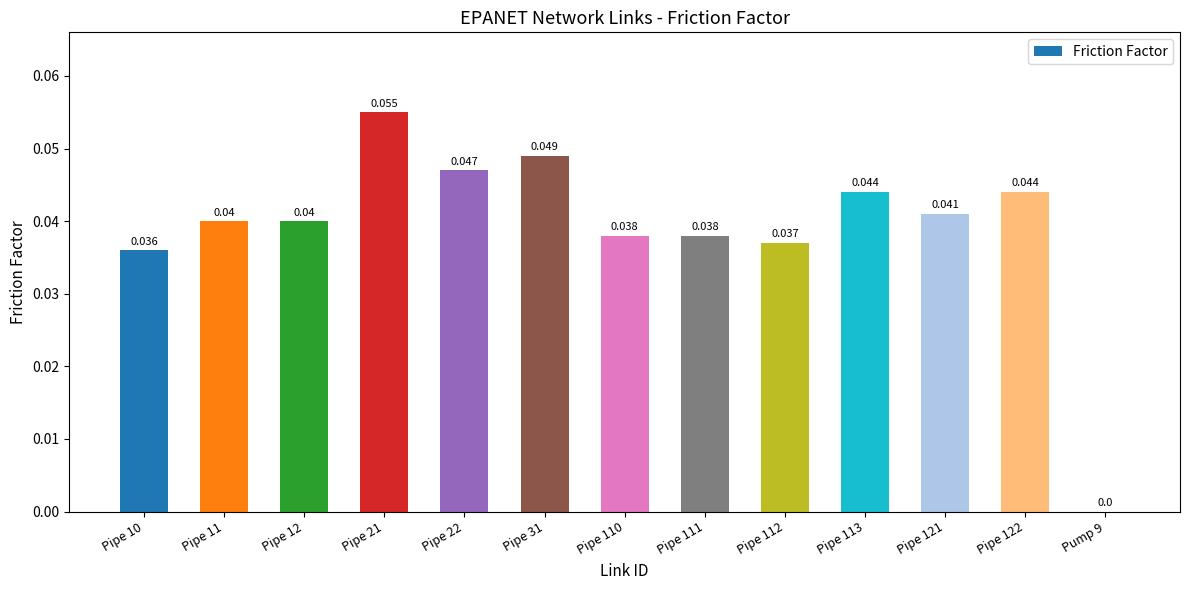

The chart shows a value of 0.0 at Pipe 121. True or false?

True